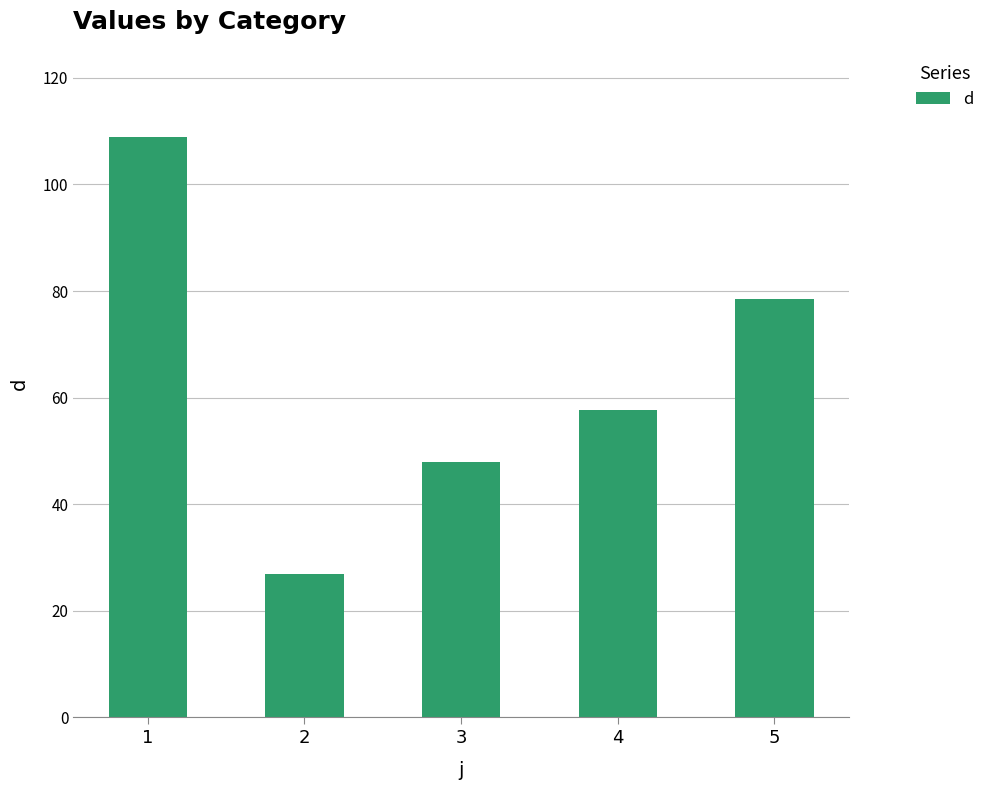

Rank the categories by value from highest to lowest.

1, 5, 4, 3, 2